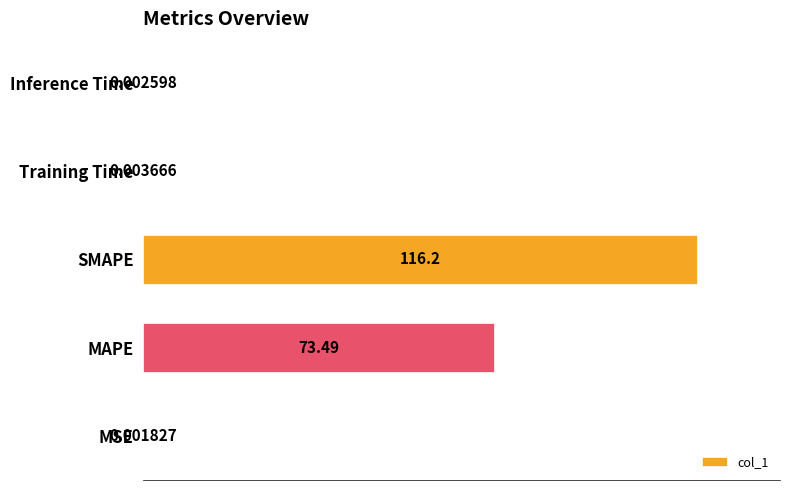

What is the sum of all values?

189.7